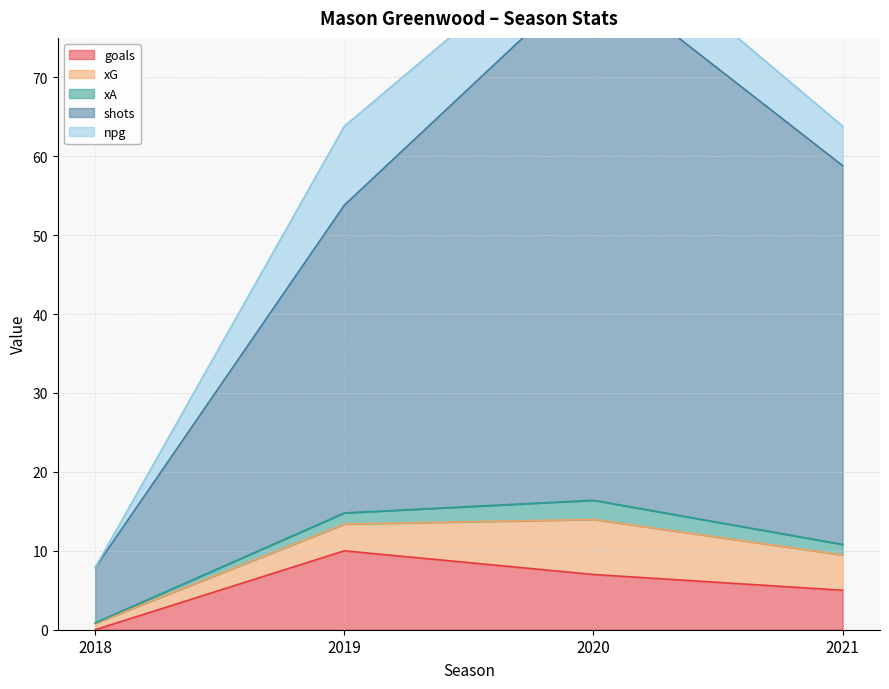

What is the maximum value for goals?

10